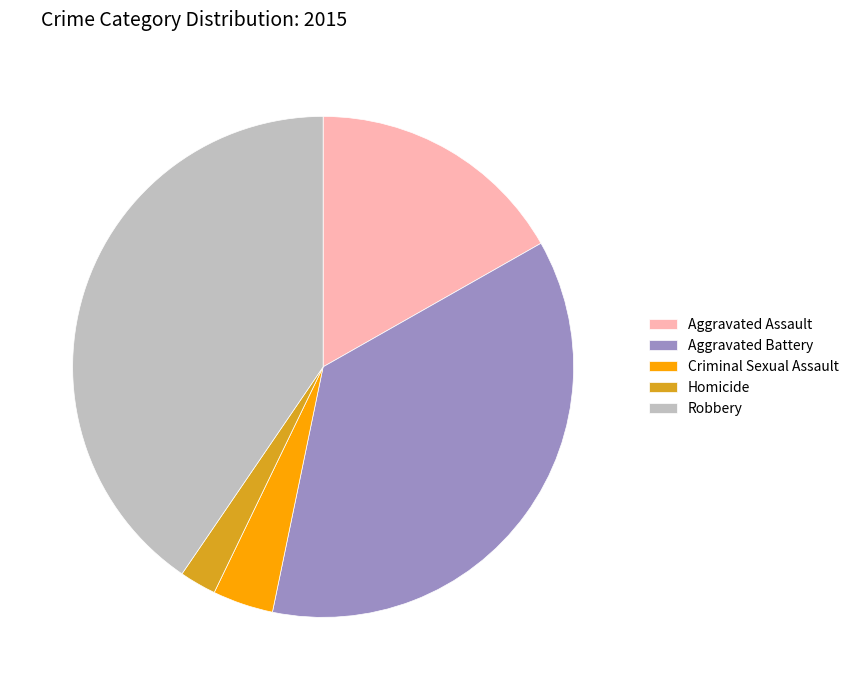

Is the sum of Homicide and Criminal Sexual Assault greater than half?

No